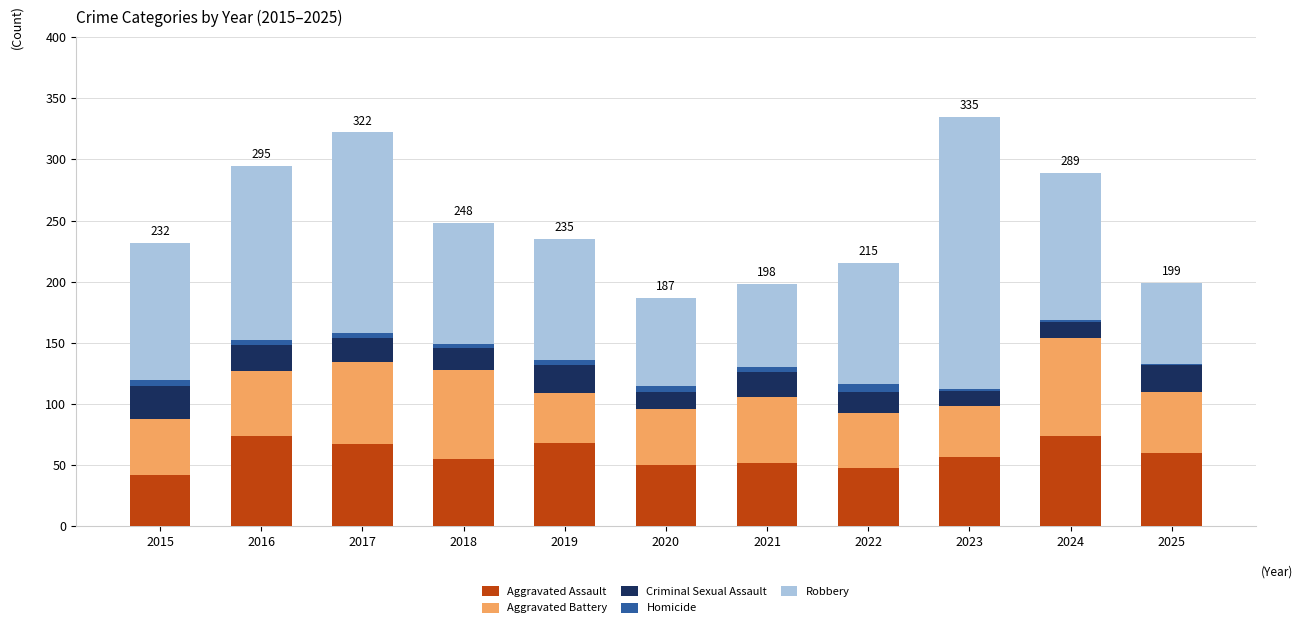

What is the sum of all Aggravated Assault values?

647